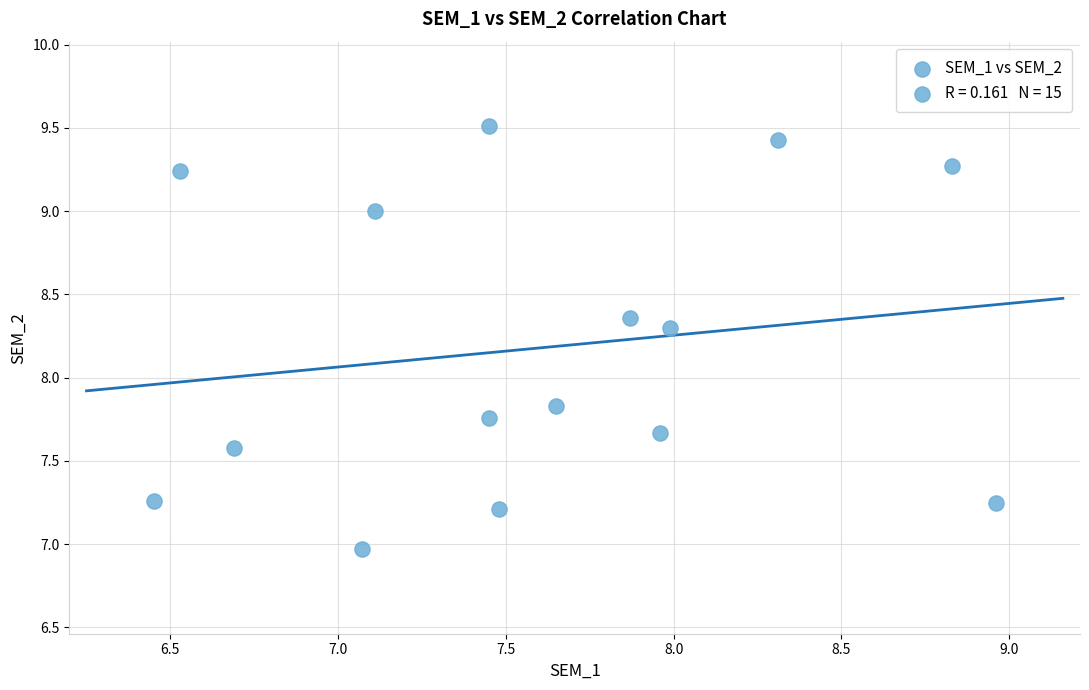

What is the range of Y values (max minus min)?

2.5